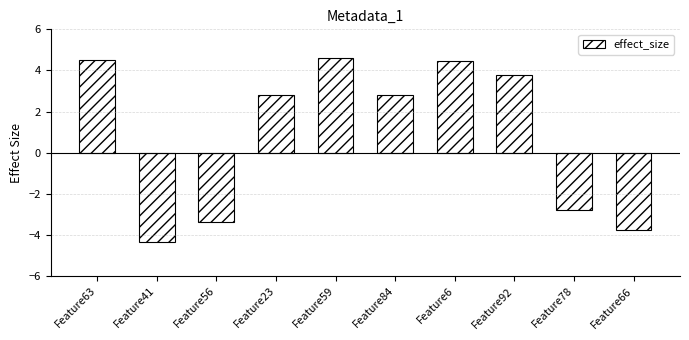

What is the average value?

0.9